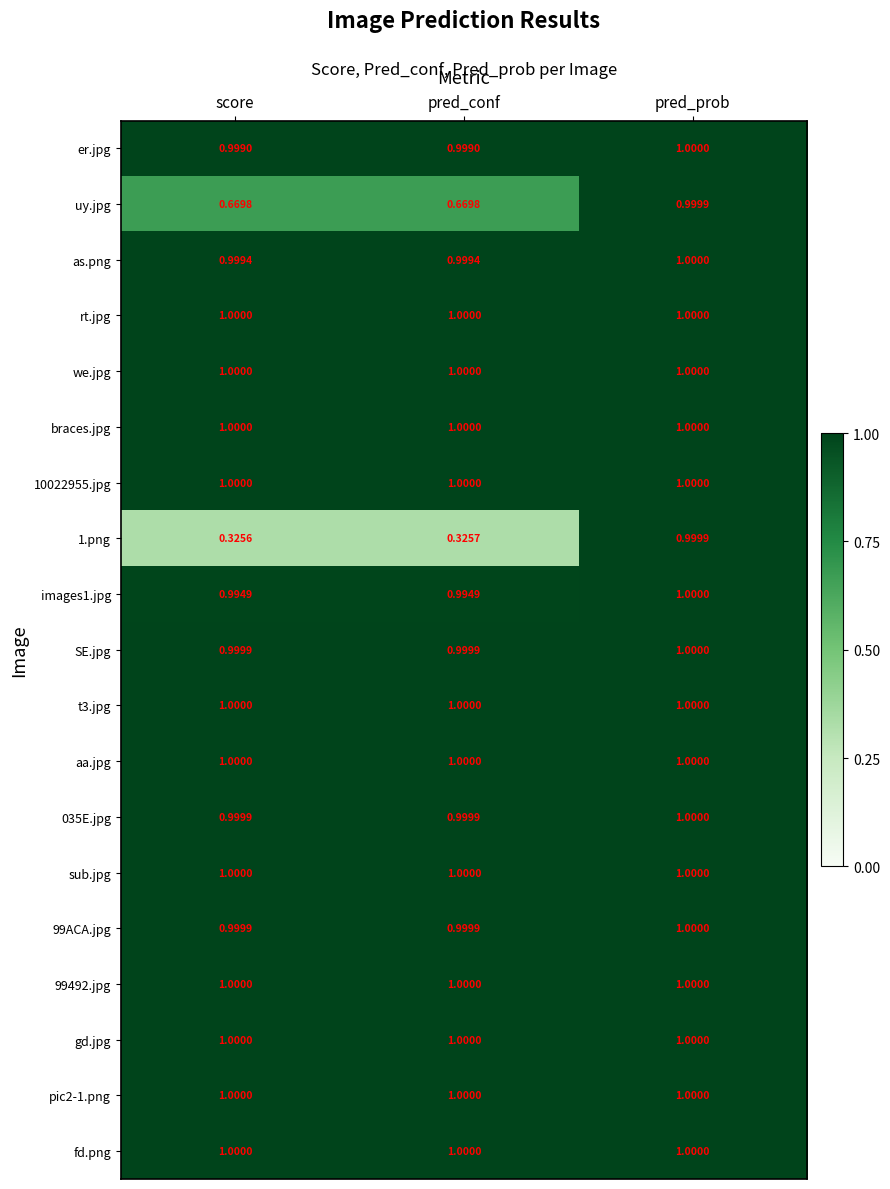

Which series has the widest spread of values?

1.png